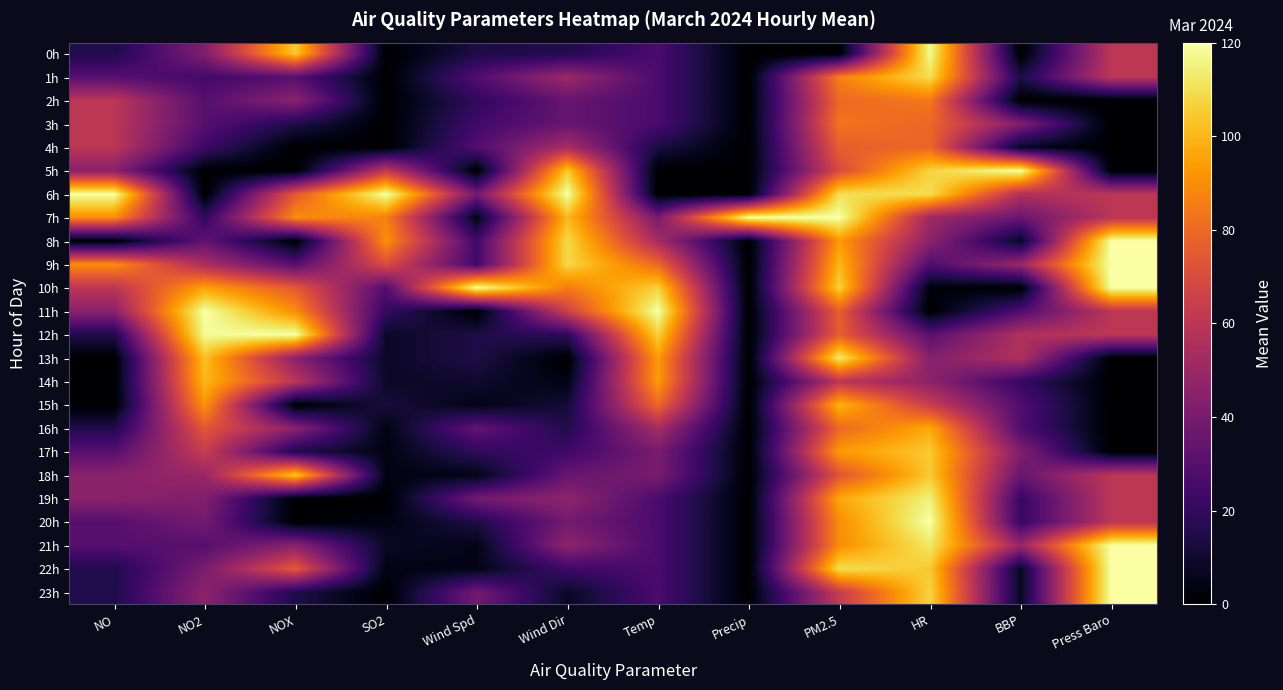

Which series has the largest total across all categories?

7h